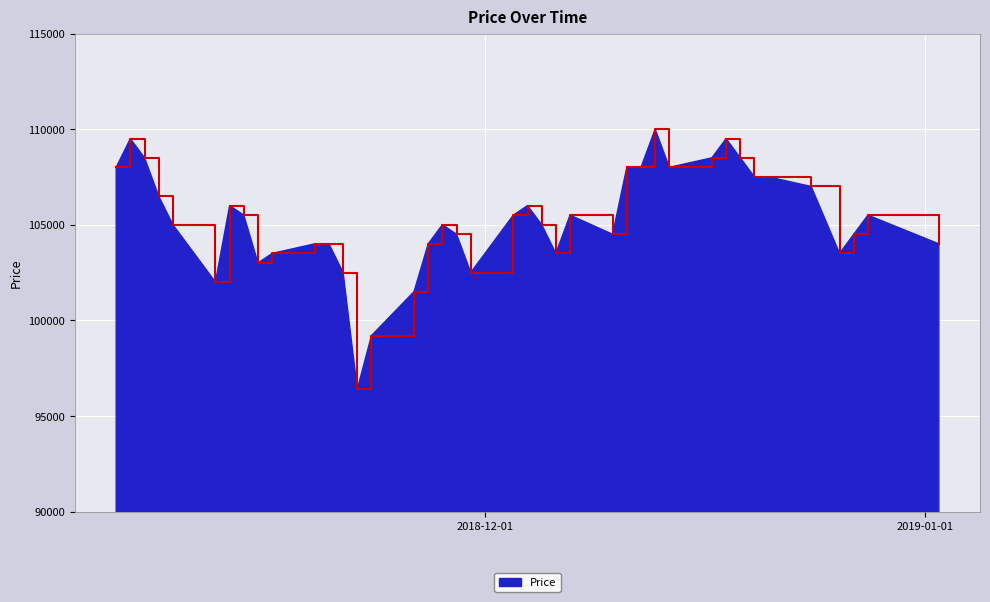

What is the difference between the maximum and minimum values?

13600